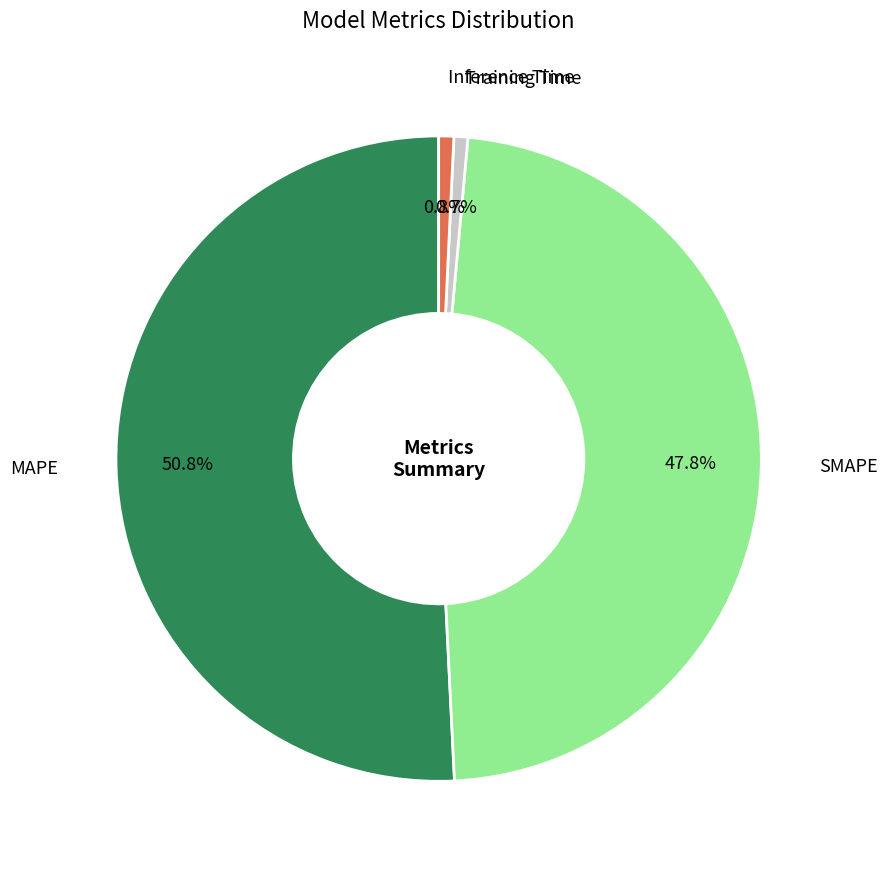

Is it true that Training Time is 1% of the pie?

True